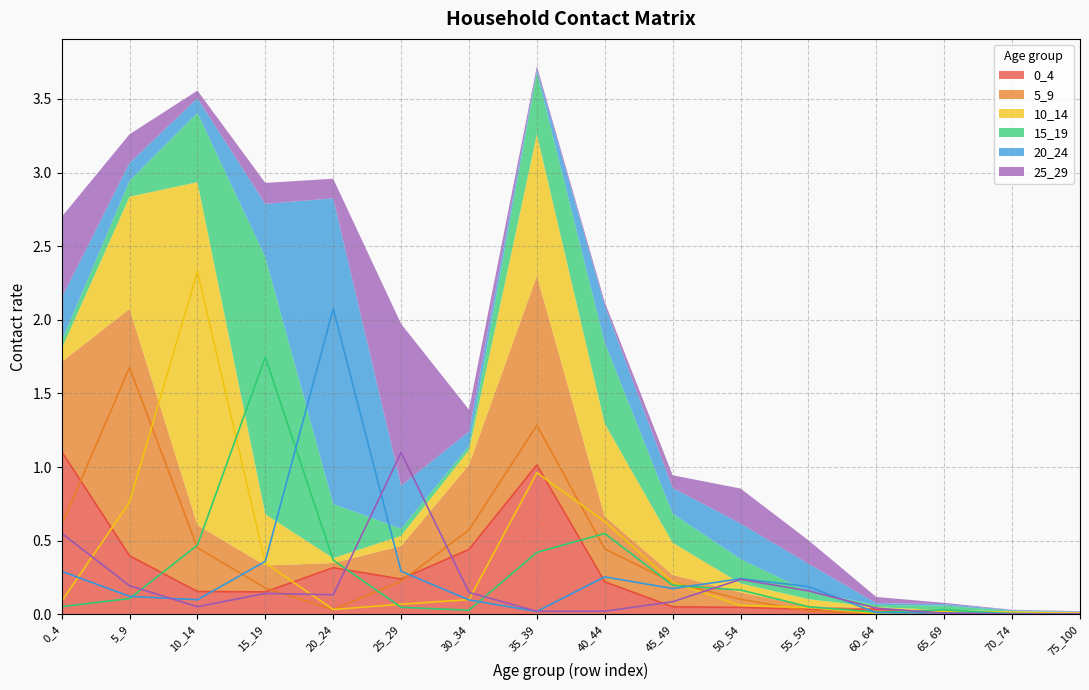

At 60_64, list the series in order from largest to smallest.

25_29, 0_4, 15_19, 20_24, 5_9, 10_14